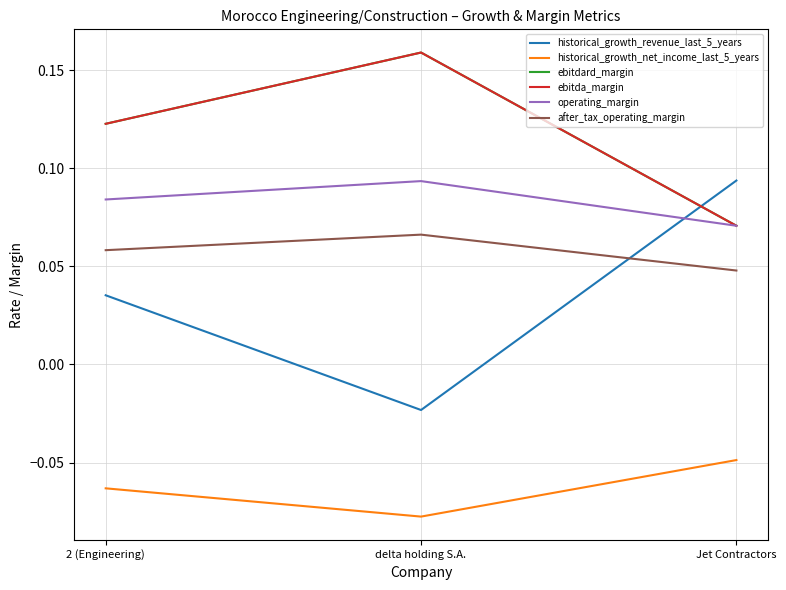

Does the chart display data point markers on the line(s)?

No